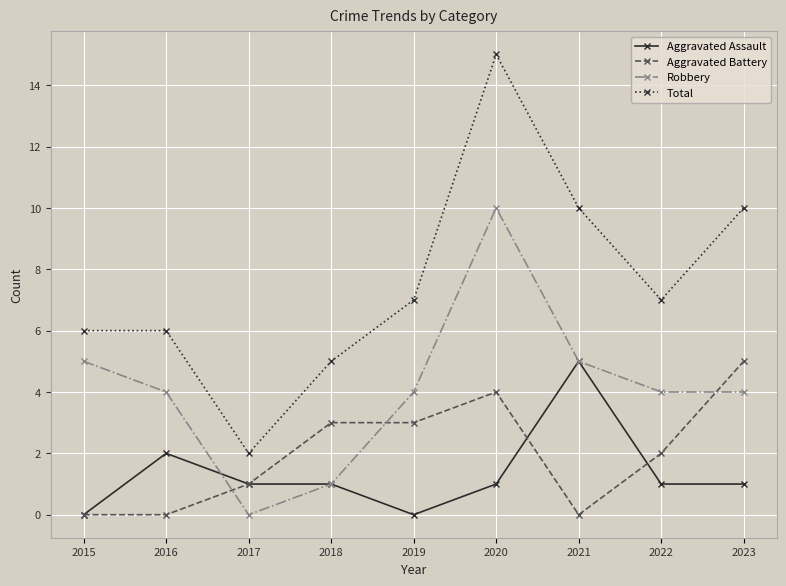

Which series has the widest spread of values?

Total